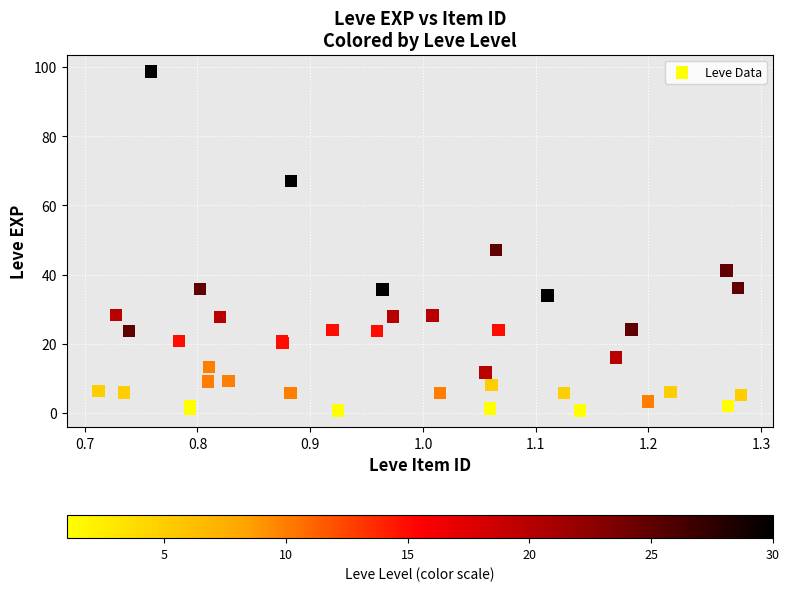

What Y value in the scatter plot is closest to 49?

47.2